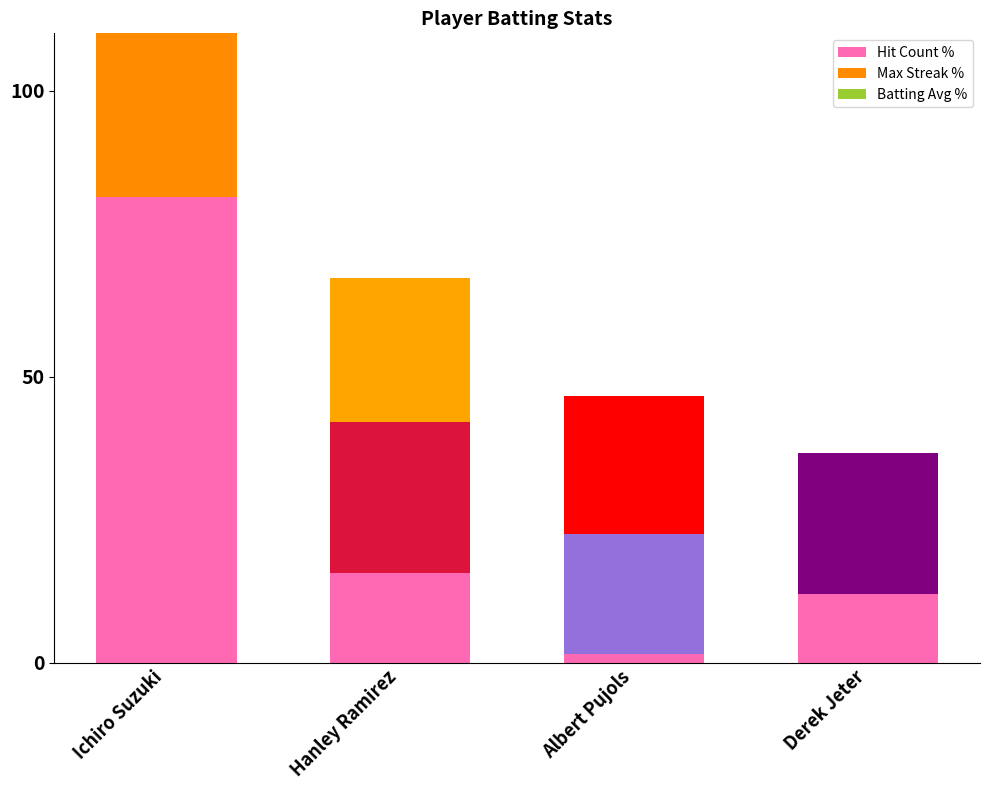

What are all the series names shown in the legend?

Hit Count %, Max Streak %, Batting Avg %